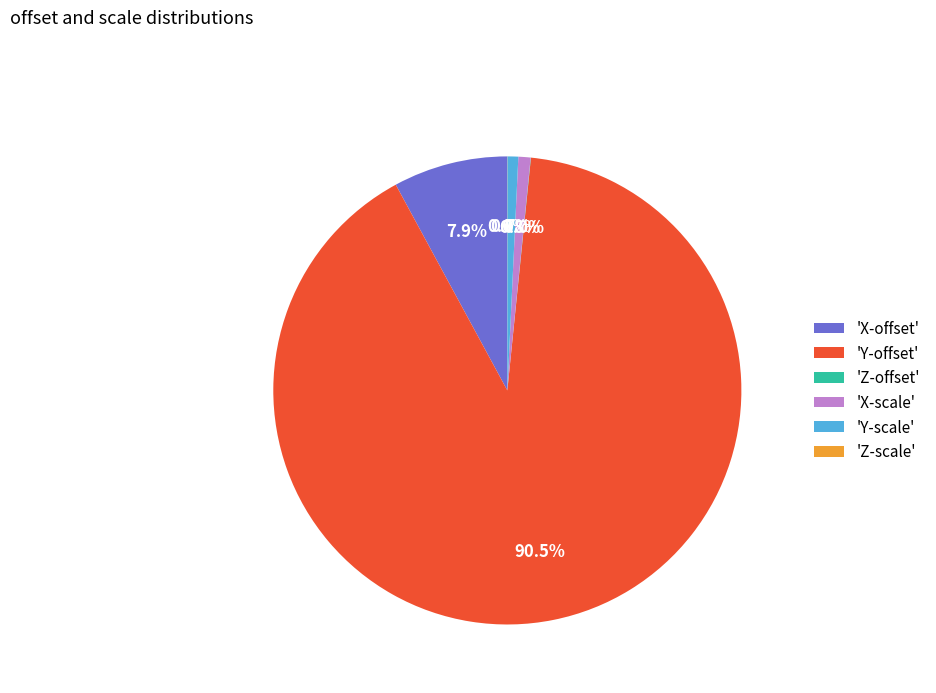

What is the largest slice in the pie chart?

'Y-offset'